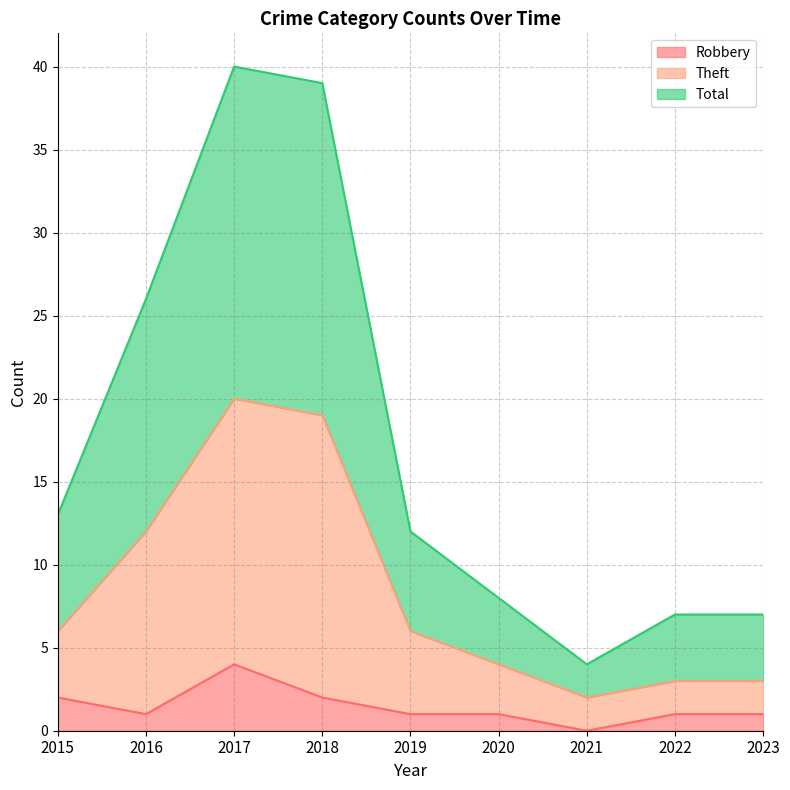

How many lines are shown in the chart?

3